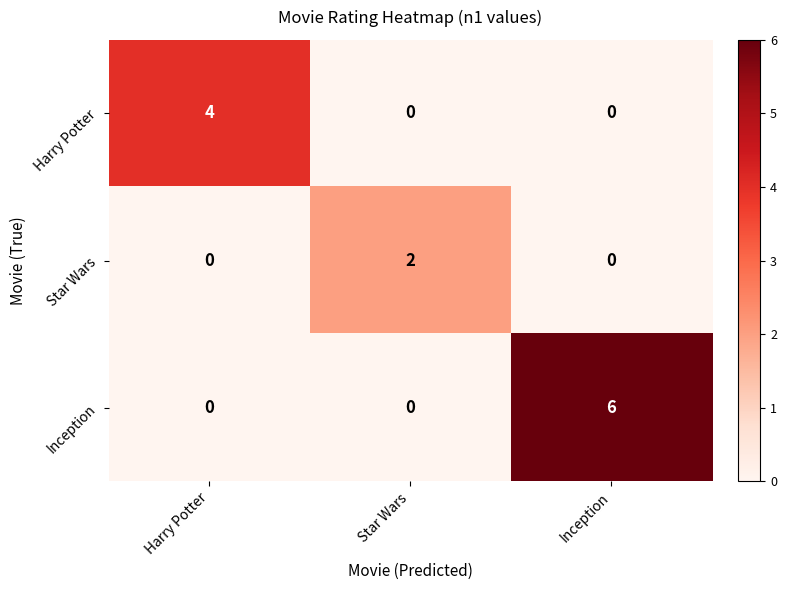

Between Harry Potter and Star Wars, which series saw the biggest shift?

Harry Potter